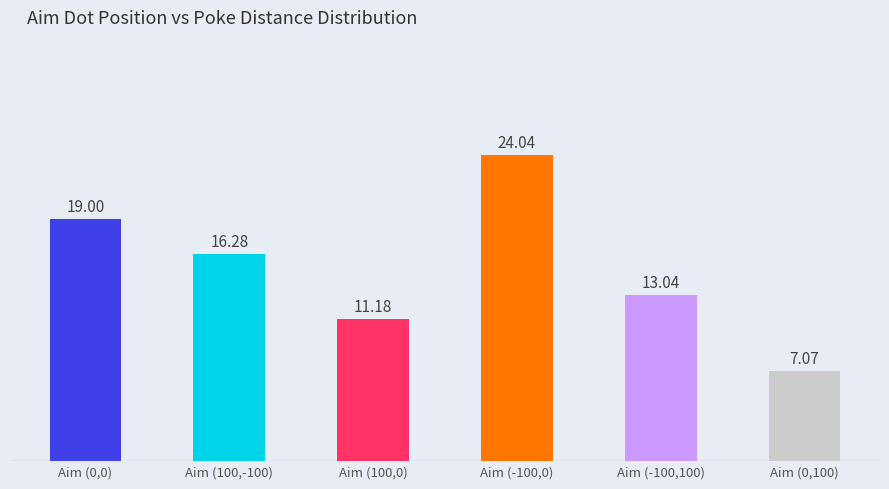

List the labels in order of value, largest first.

[-100.0, 0.0], [0.0, 0.0], [100.0, -100.0], [-100.0, 100.0], [100.0, 0.0], [0.0, 100.0]